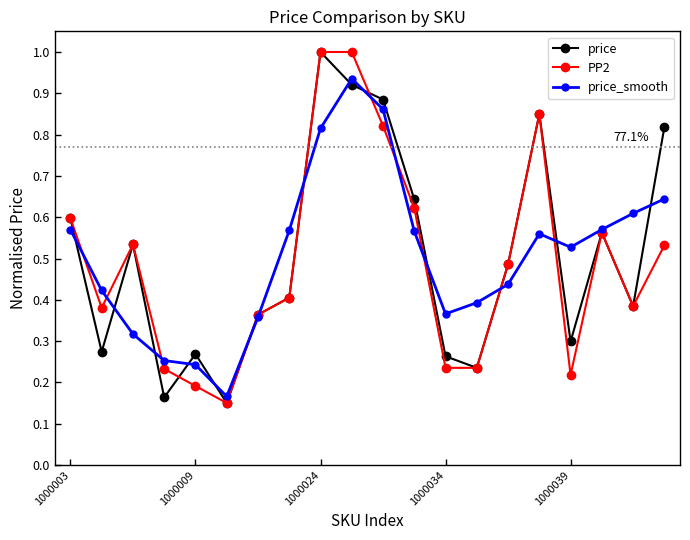

How many interior local peaks does the price series have?

5